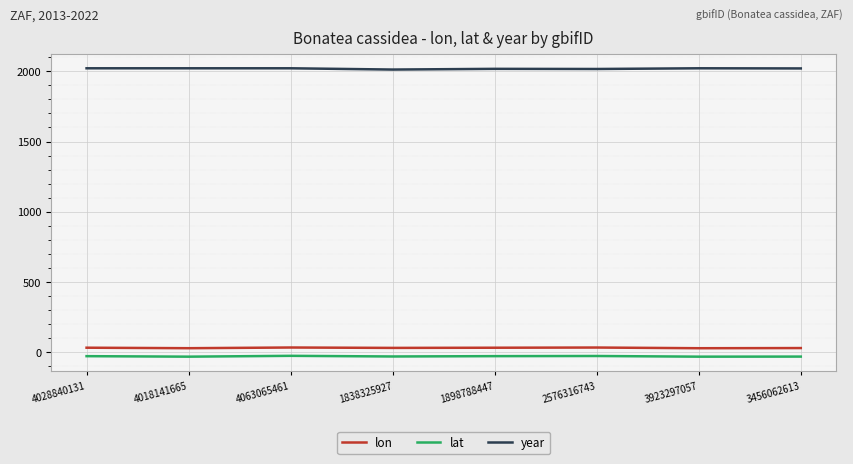

Is it true that lon equals 27.7 at 3456062613?

True